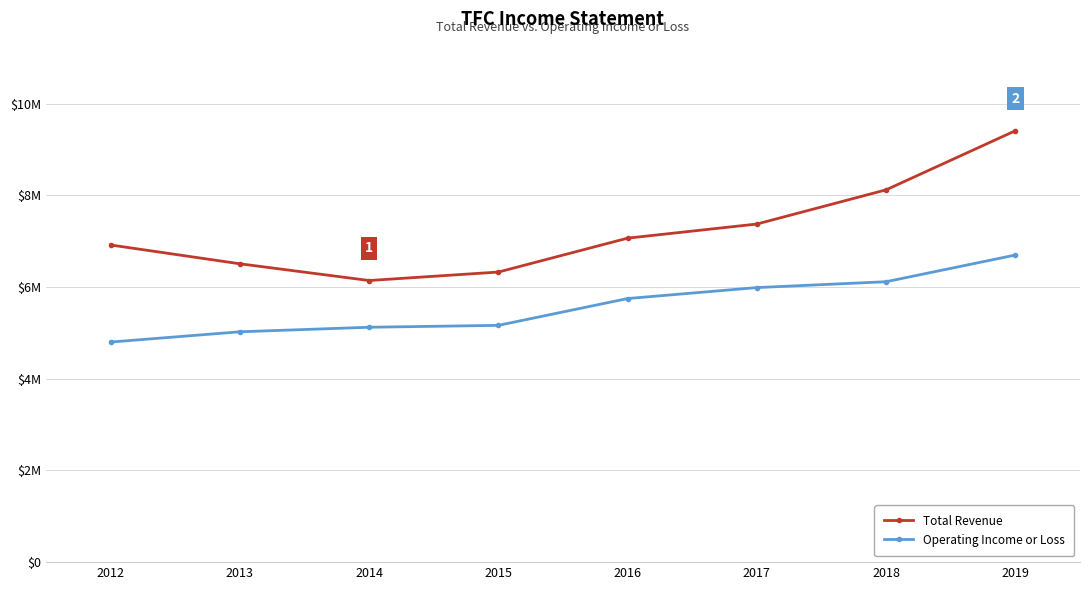

True or false: Total Revenue and Operating Income or Loss cross at least once.

False